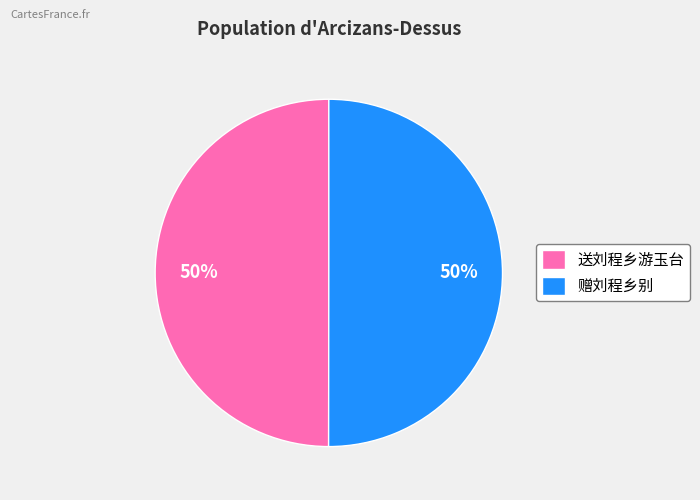

Count the number of slices in the pie.

2